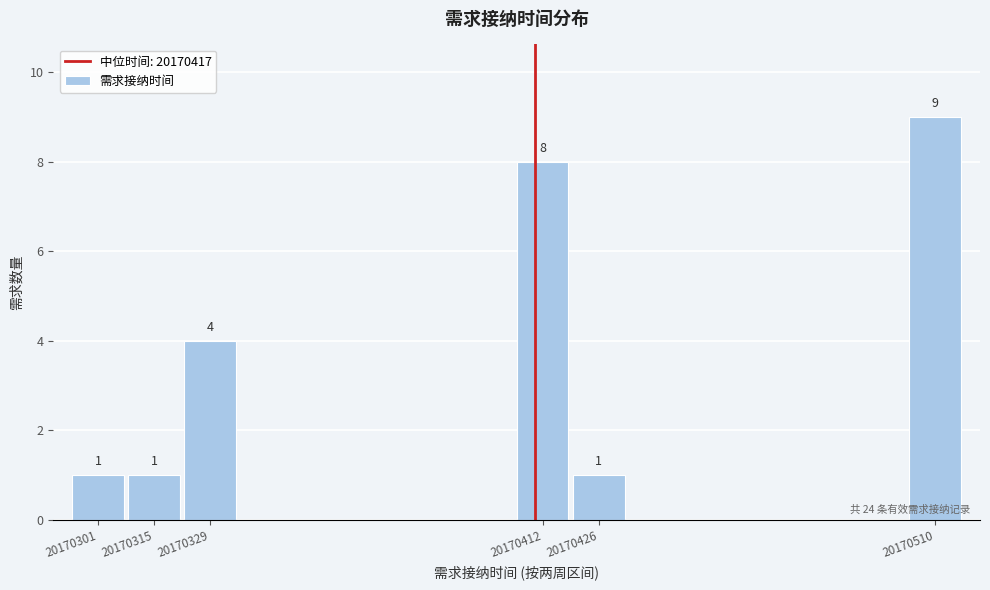

Reading left to right, transcribe all the data shown in this chart.

20170301=1	20170315=1	20170329=4	20170412=8	20170426=1	20170510=9